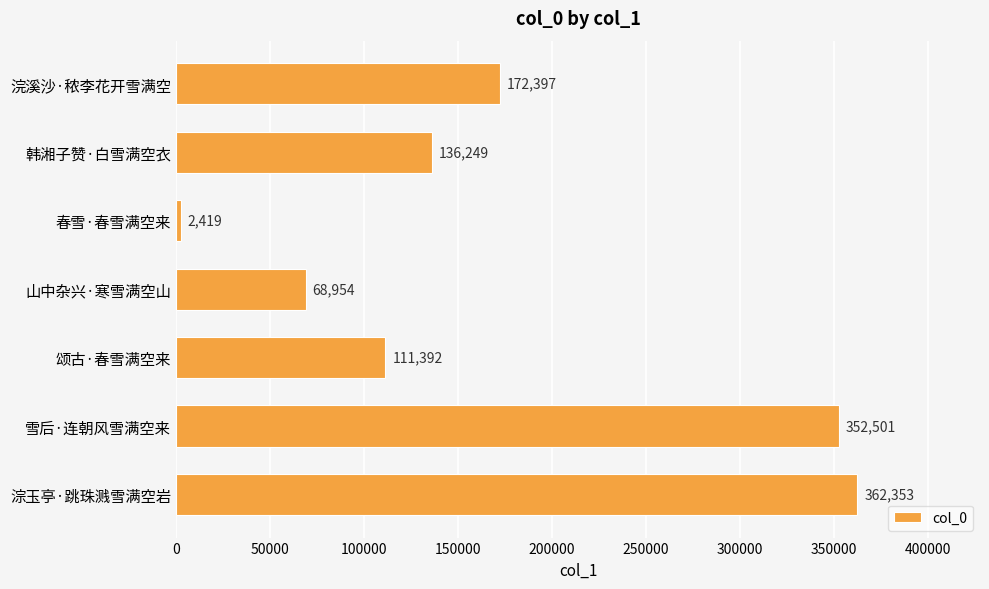

Approximately how many times larger is the value at 雪后·连朝风雪满空来 compared to 浣溪沙·秾李花开雪满空?

2.0